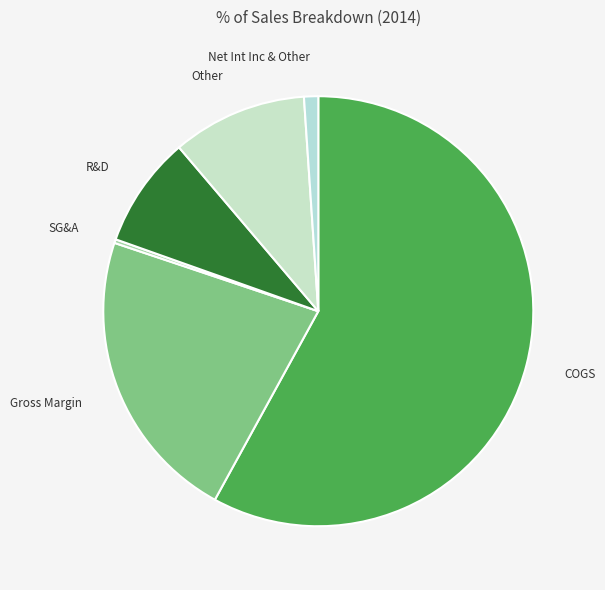

Rank the categories by value from highest to lowest.

COGS, Gross Margin, Other, R&D, Net Int Inc & Other, SG&A